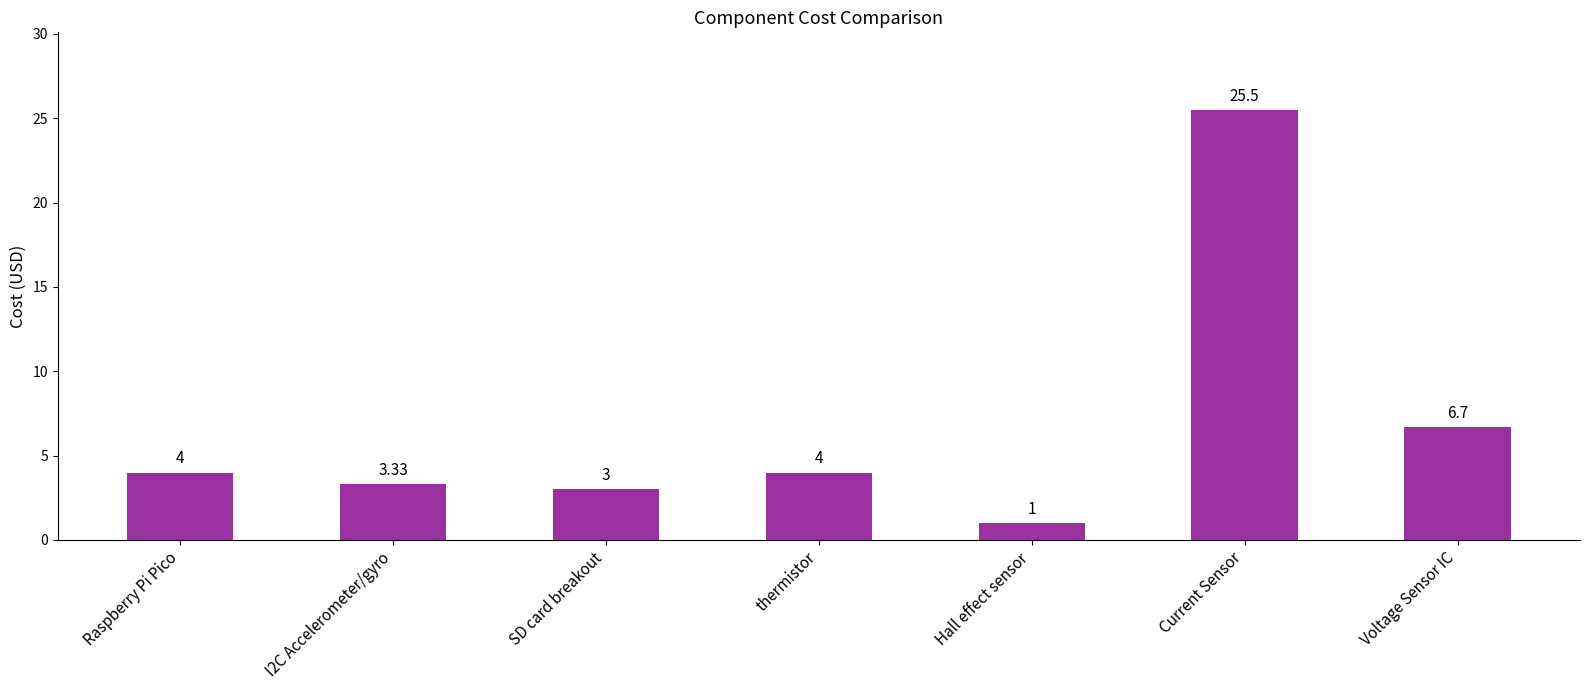

What position from the right is Raspberry Pi Pico?

7